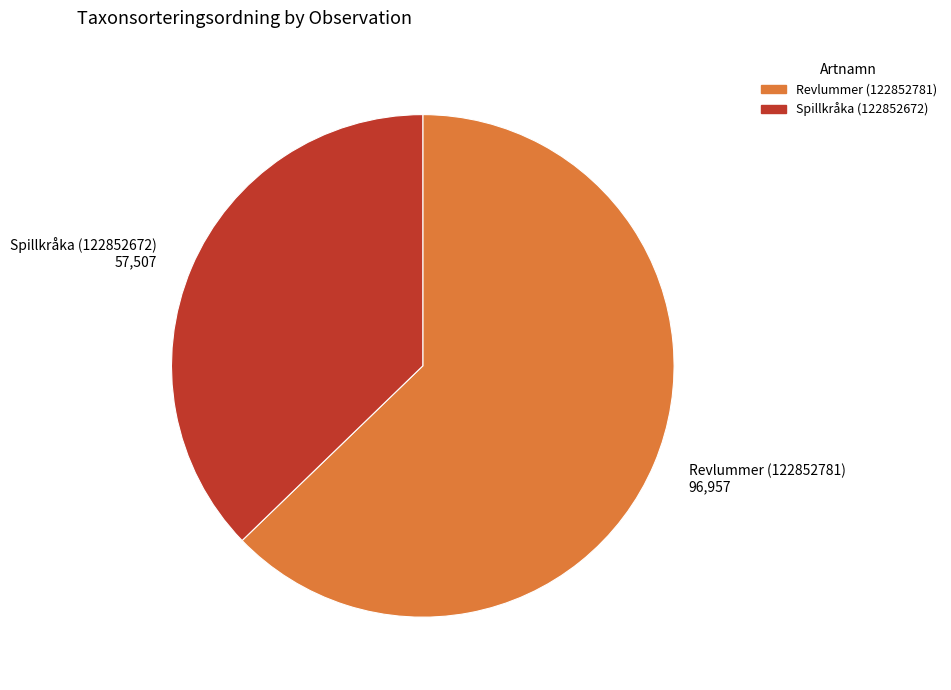

Is it true that Spillkråka (122852672) 57,507 is 37% of the pie?

True